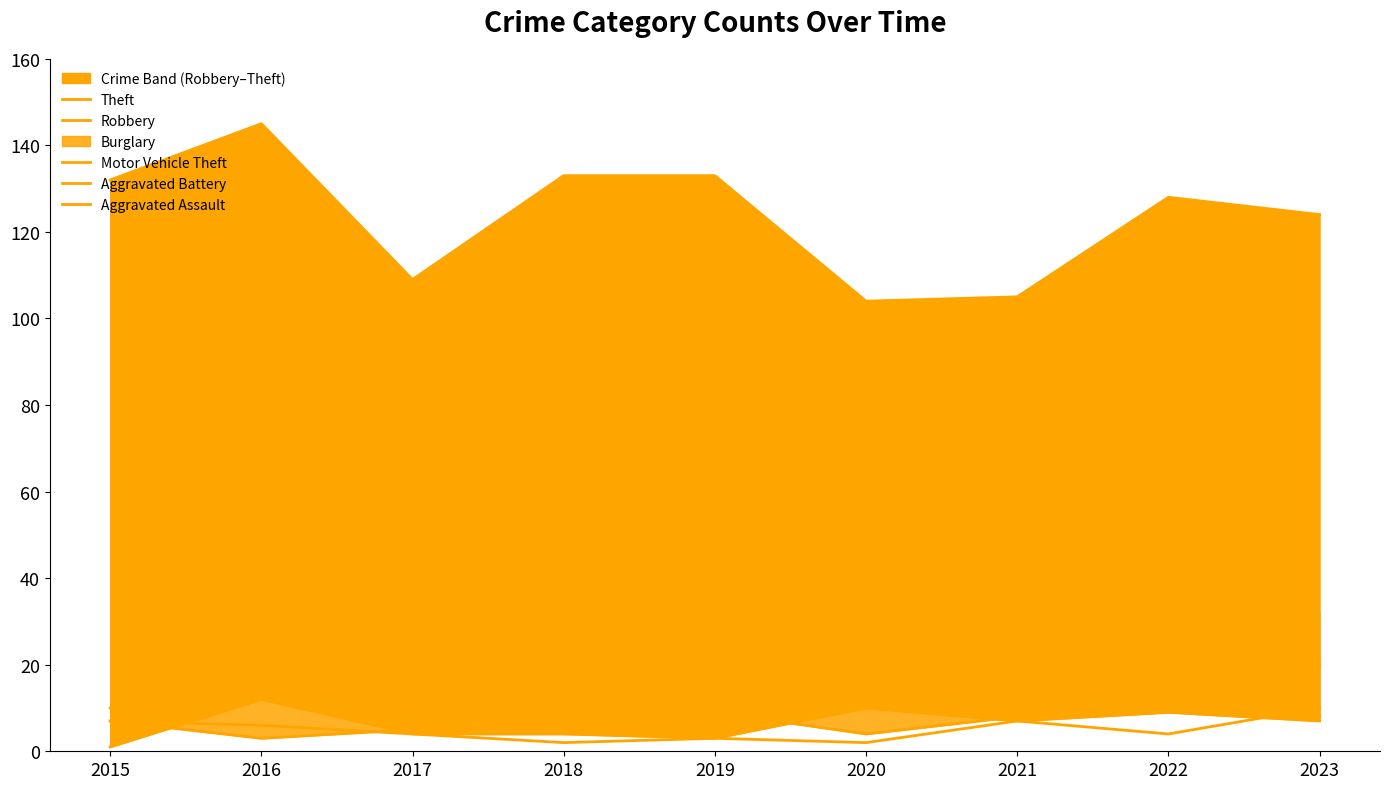

After their last crossing, which series has the higher values: Aggravated Assault or Aggravated Battery?

Aggravated Battery